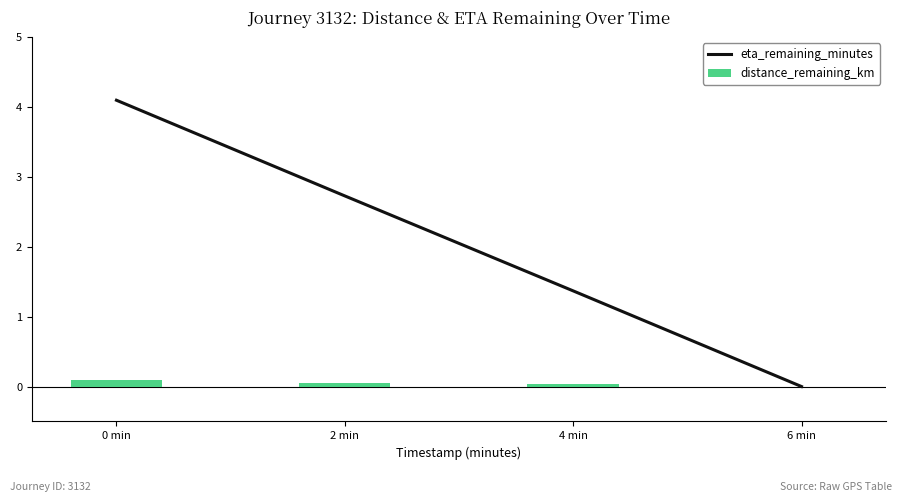

Reading right to left, list all the values displayed in this chart.

eta_remaining_minutes: 6 min=0.0	4 min=1.4	2 min=2.7	0 min=4.1
distance_remaining_km: 6 min=0.0	4 min=0.0	2 min=0.1	0 min=0.1